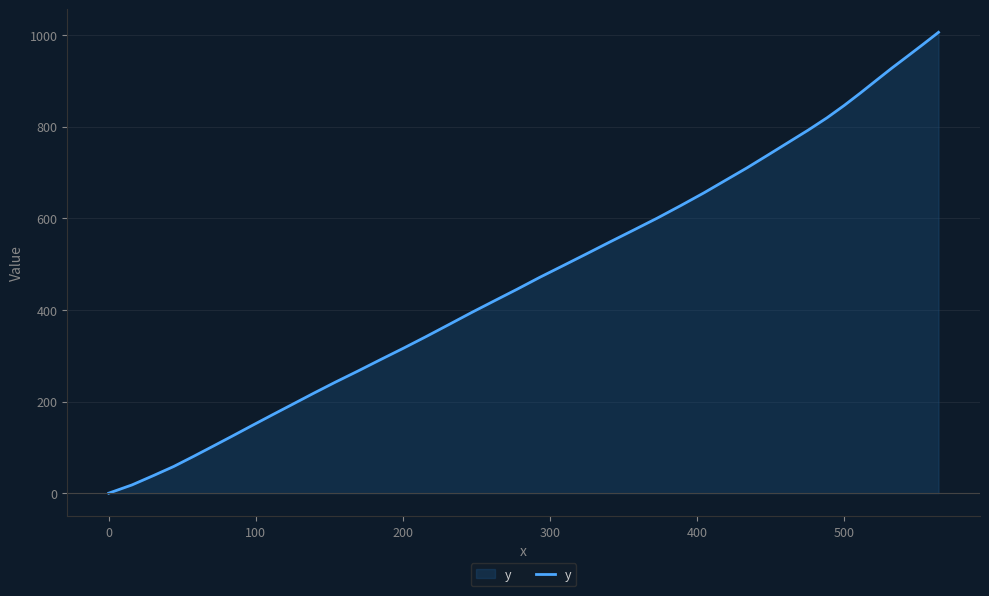

What is the difference between the maximum and minimum values?

1005.8